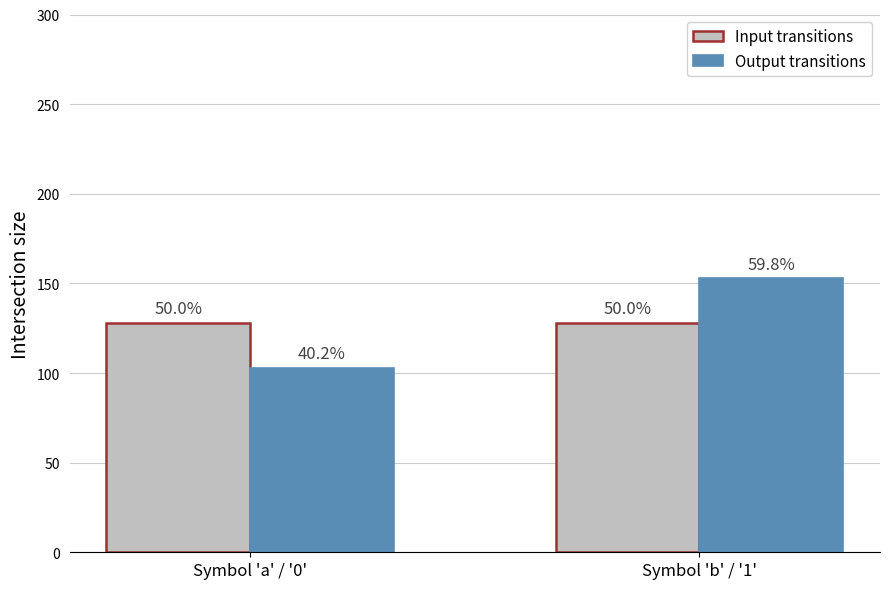

What are all the series names shown in the legend?

Input transitions, Output transitions